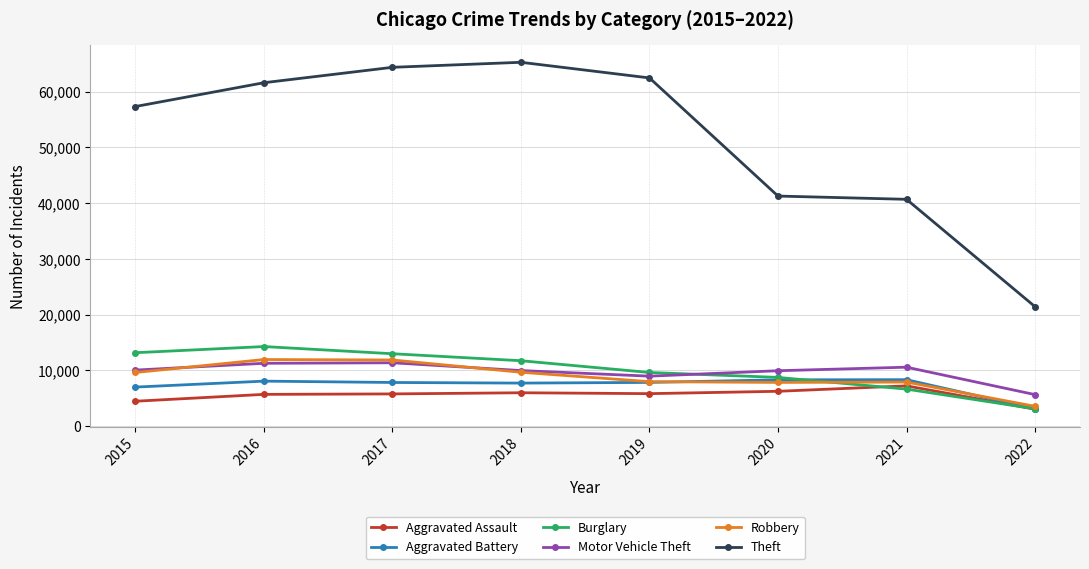

How many lines are shown in the chart?

6